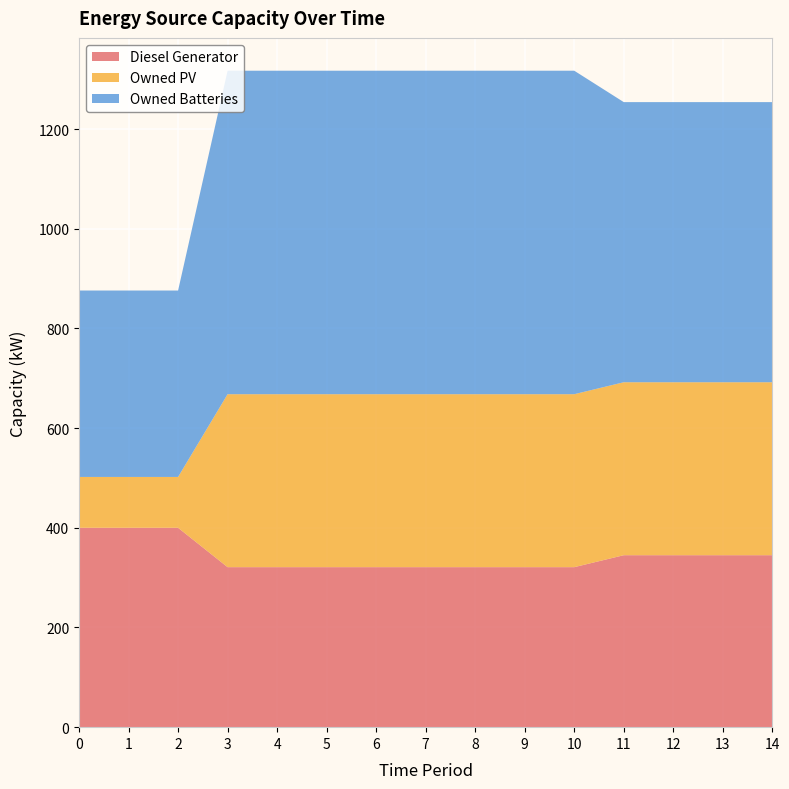

Reading left to right, transcribe all the data shown in this chart.

Diesel Generator: 0=400	1=400	2=400	3=321	4=321	5=321	6=321	7=321	8=321	9=321	10=321	11=345	12=345	13=345	14=345
Owned PV: 0=102	1=102	2=102	3=347	4=347	5=347	6=347	7=347	8=347	9=347	10=347	11=347	12=347	13=347	14=347
Owned Batteries: 0=374	1=374	2=374	3=649	4=649	5=649	6=649	7=649	8=649	9=649	10=649	11=562	12=562	13=562	14=562